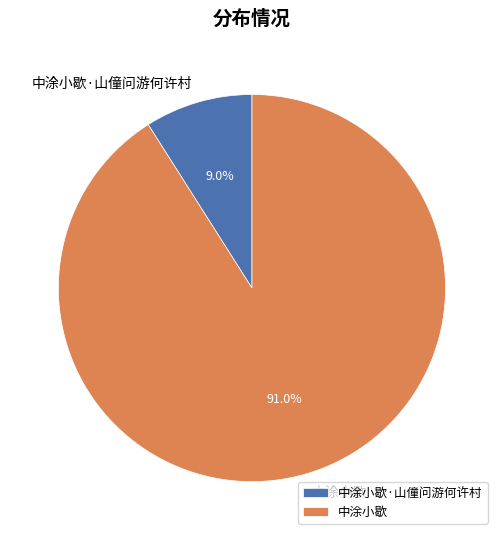

What percentage is NOT represented by 中涂小歇·山僮问游何许村?

91.0%